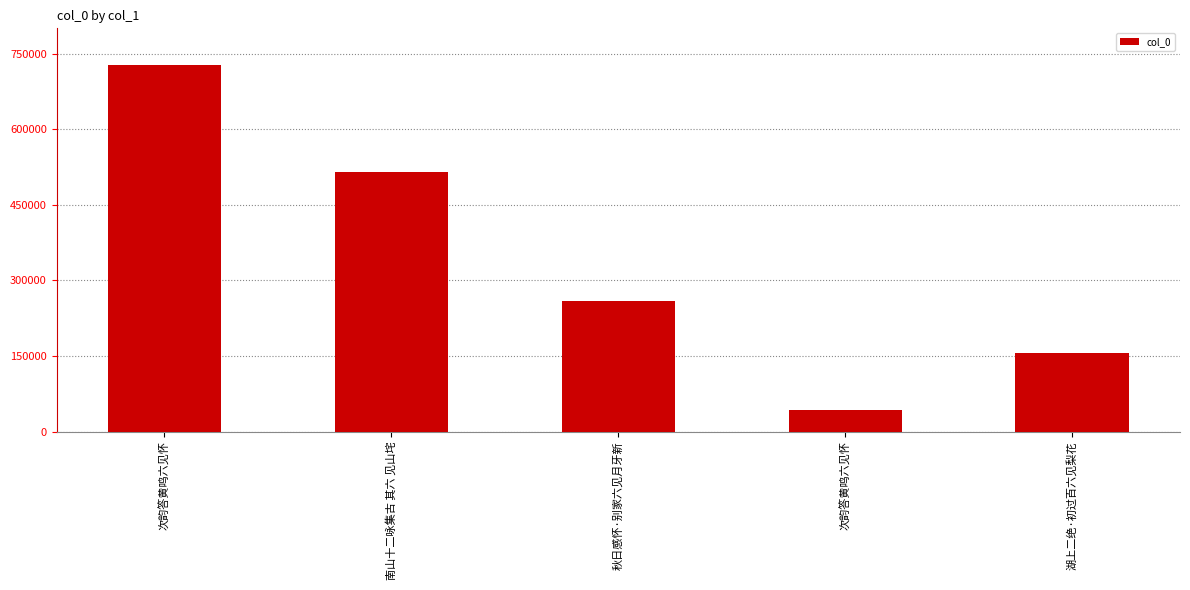

Does the chart contain any negative values?

No